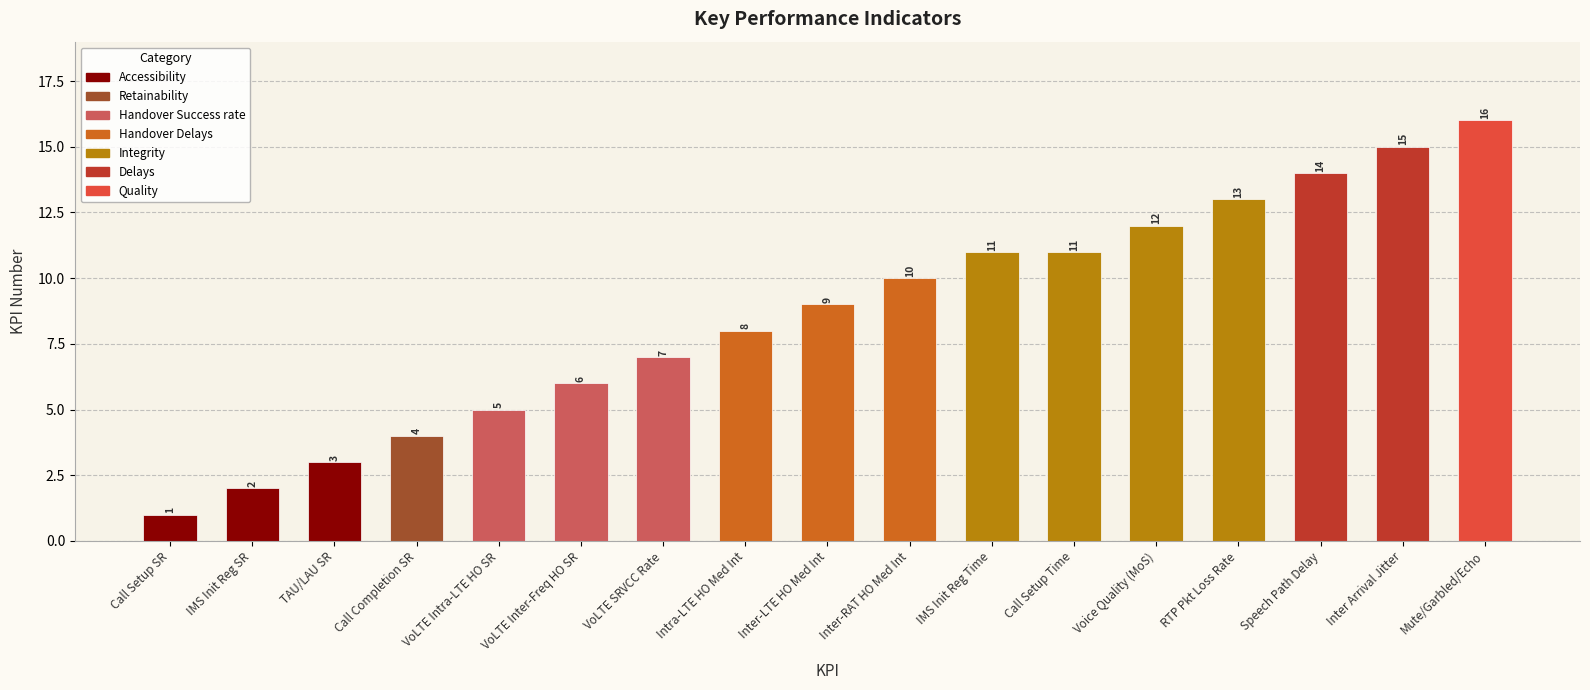

What is the label of the 1st bar from the left?

Call Setup SR